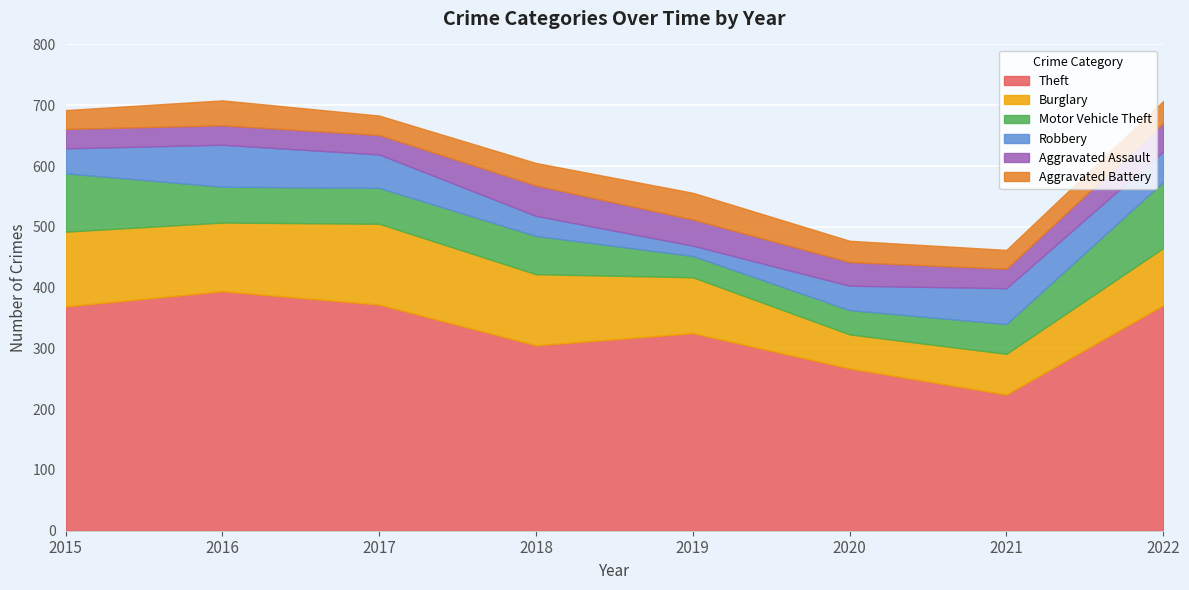

What is the difference between the maximum and minimum values in the Robbery series?

52